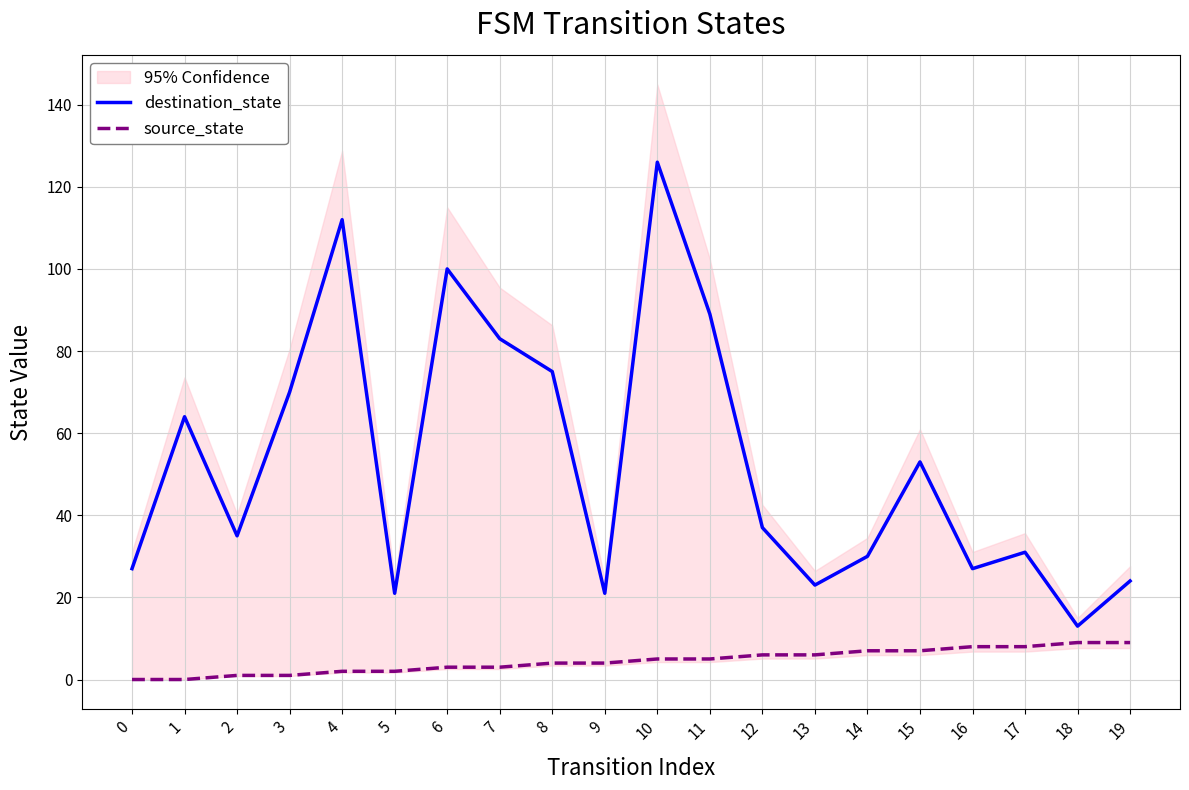

Reading left to right, list all the values displayed in this chart.

destination_state: 0=27	1=64	2=35	3=70	4=112	5=21	6=100	7=83	8=75	9=21	10=126	11=89	12=37	13=23	14=30	15=53	16=27	17=31	18=13	19=24
source_state: 0=0	1=0	2=1	3=1	4=2	5=2	6=3	7=3	8=4	9=4	10=5	11=5	12=6	13=6	14=7	15=7	16=8	17=8	18=9	19=9